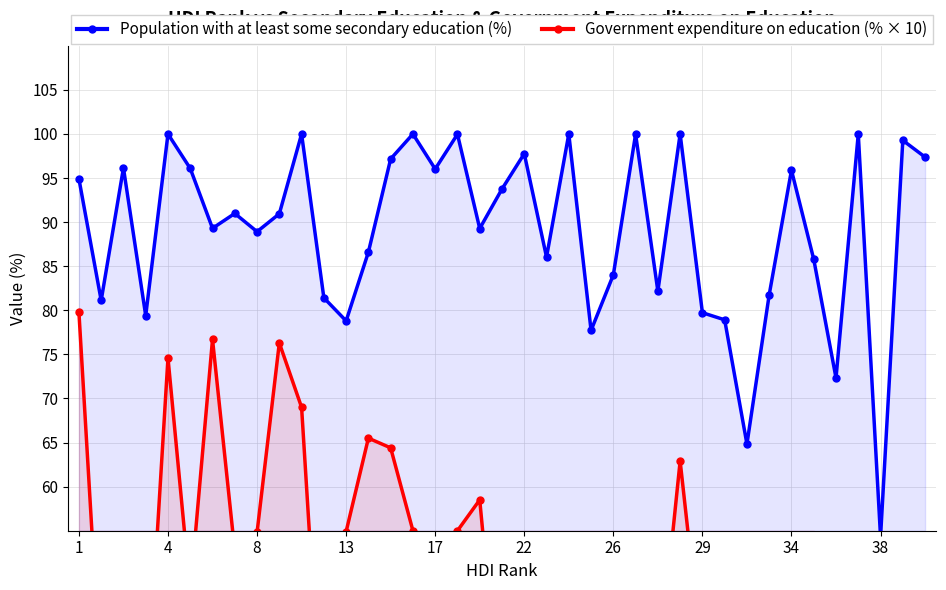

Which has a higher value, 29 or 34?

34